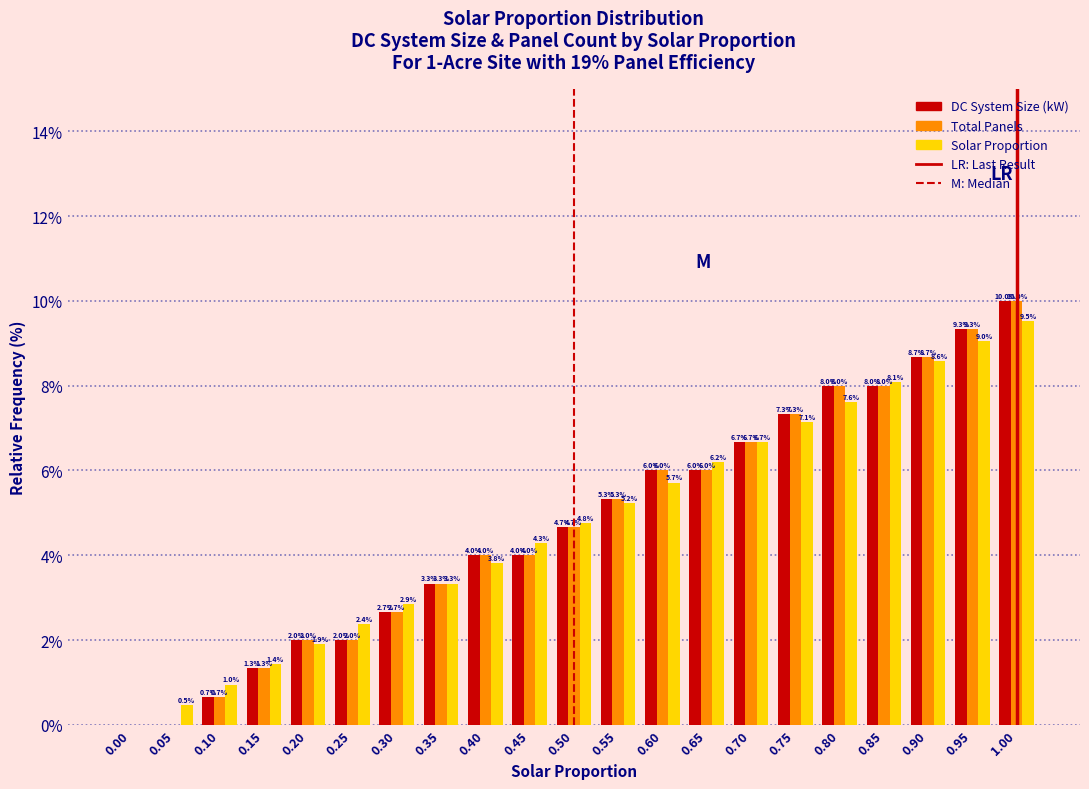

Reading left to right, what are all the values shown in this chart?

DC System Size (kW): 0.00=0.0	0.05=0.0	0.10=0.7	0.15=1.3	0.20=2.0	0.25=2.0	0.30=2.7	0.35=3.3	0.40=4.0	0.45=4.0	0.50=4.7	0.55=5.3	0.60=6.0	0.65=6.0	0.70=6.7	0.75=7.3	0.80=8.0	0.85=8.0	0.90=8.7	0.95=9.3	1.00=10.0
Total Panels: 0.00=0.0	0.05=0.0	0.10=0.7	0.15=1.3	0.20=2.0	0.25=2.0	0.30=2.7	0.35=3.3	0.40=4.0	0.45=4.0	0.50=4.7	0.55=5.3	0.60=6.0	0.65=6.0	0.70=6.7	0.75=7.3	0.80=8.0	0.85=8.0	0.90=8.7	0.95=9.3	1.00=10.0
Solar Proportion: 0.00=0.0	0.05=0.5	0.10=1.0	0.15=1.4	0.20=1.9	0.25=2.4	0.30=2.9	0.35=3.3	0.40=3.8	0.45=4.3	0.50=4.8	0.55=5.2	0.60=5.7	0.65=6.2	0.70=6.7	0.75=7.1	0.80=7.6	0.85=8.1	0.90=8.6	0.95=9.0	1.00=9.5